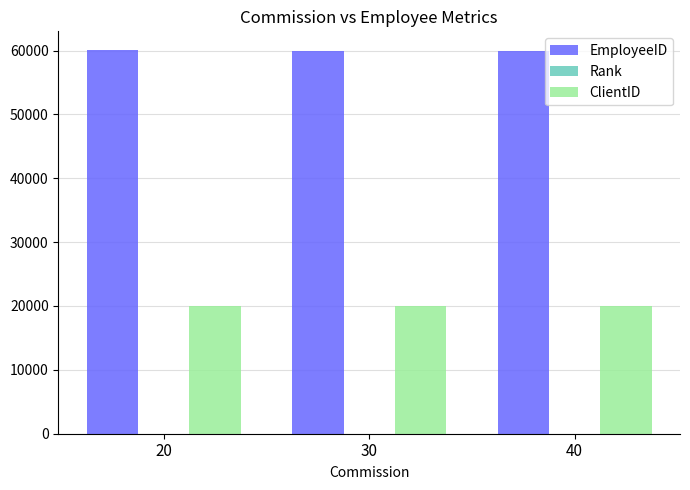

Count the number of categories in the chart.

3